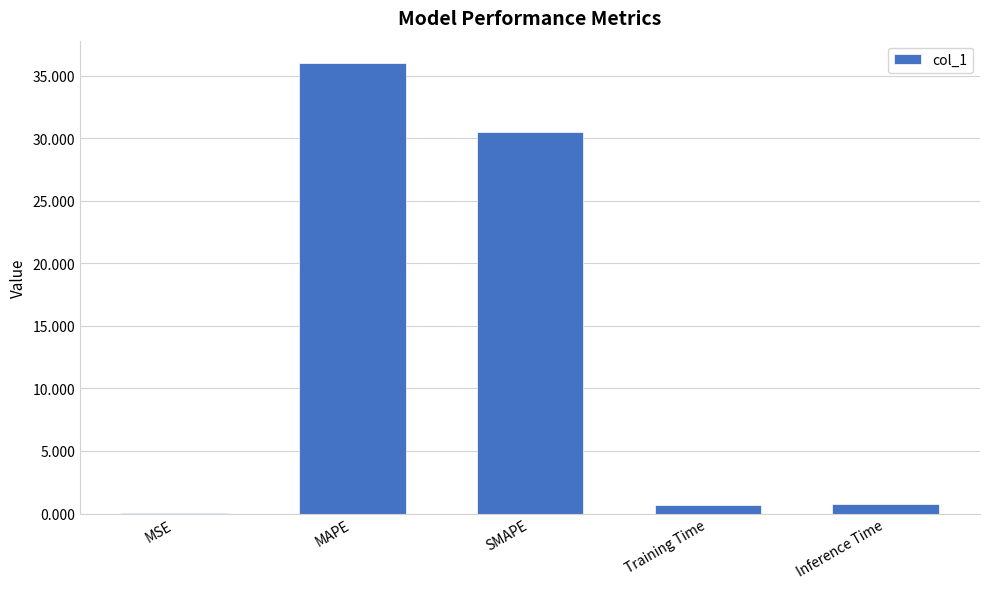

Read the value at MAPE.

36.0